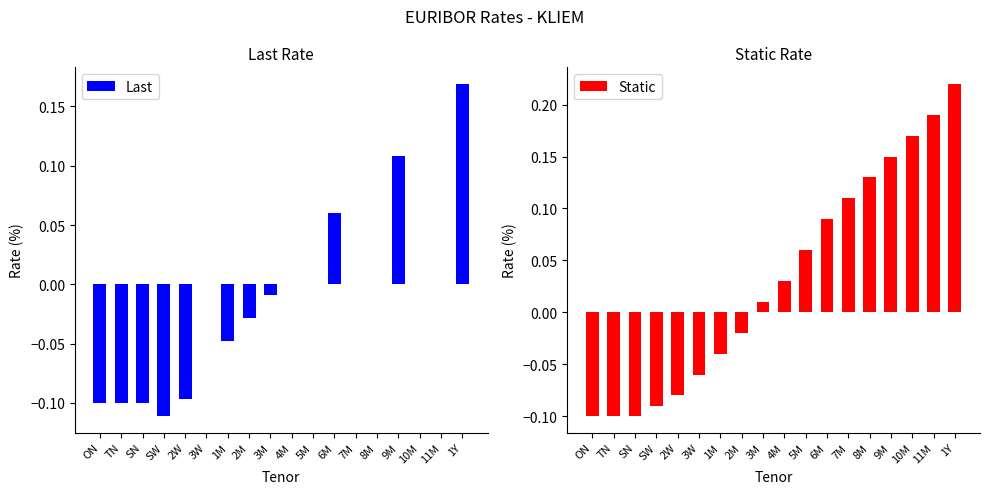

The Last series shows -0.1 at ON. True or false?

True